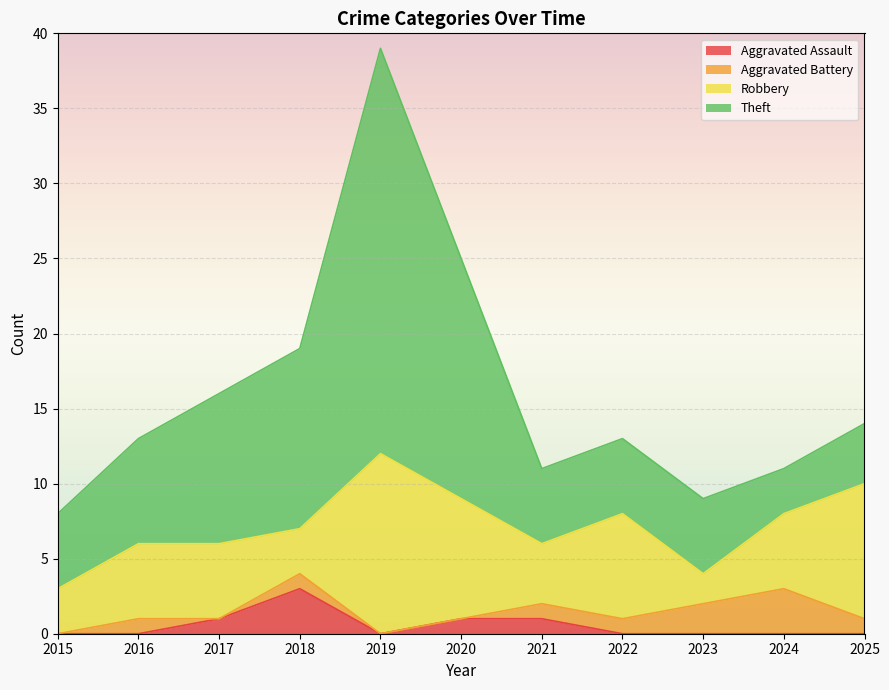

Does the chart display data point markers on the line(s)?

No